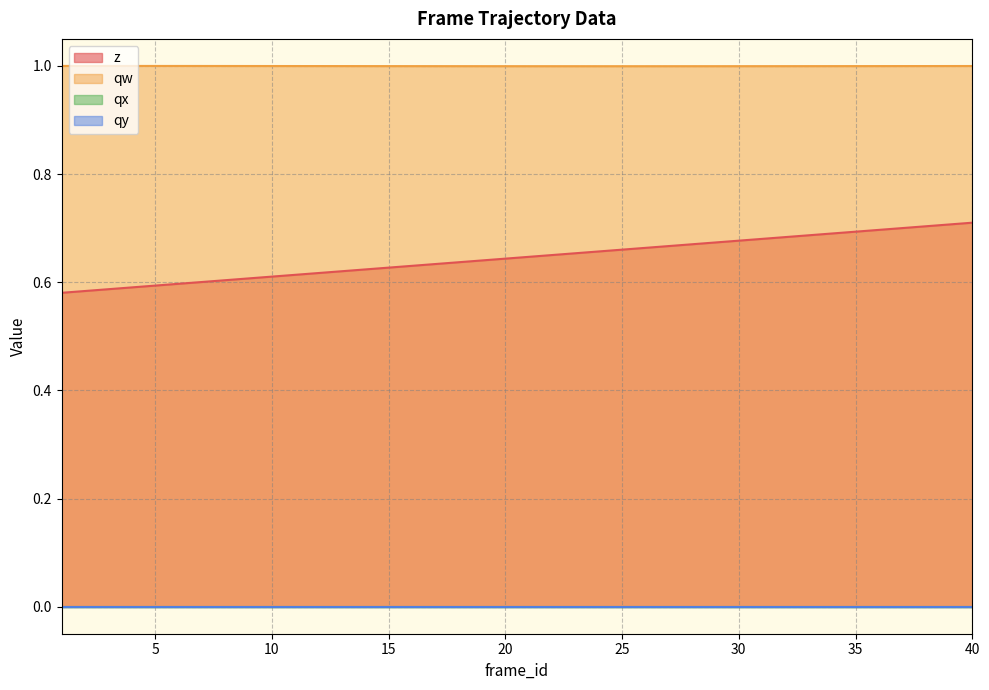

True or false: z and qw intersect in this chart.

False